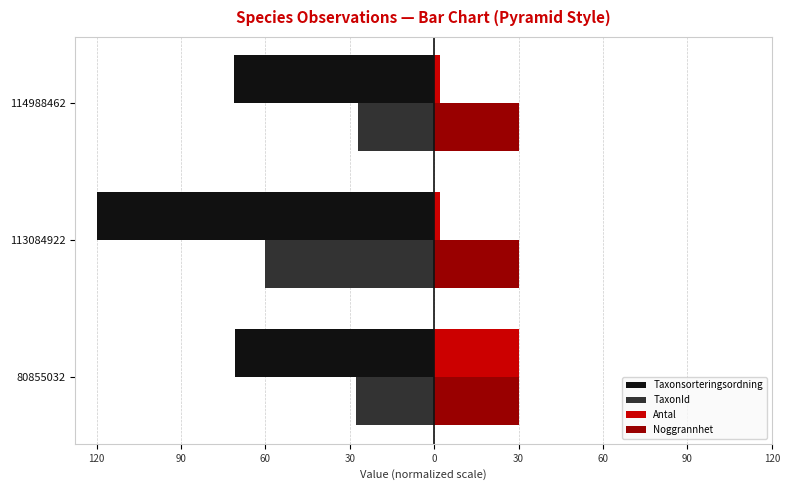

What is the value of the TaxonId bar at the 3rd from the left?

-27.2